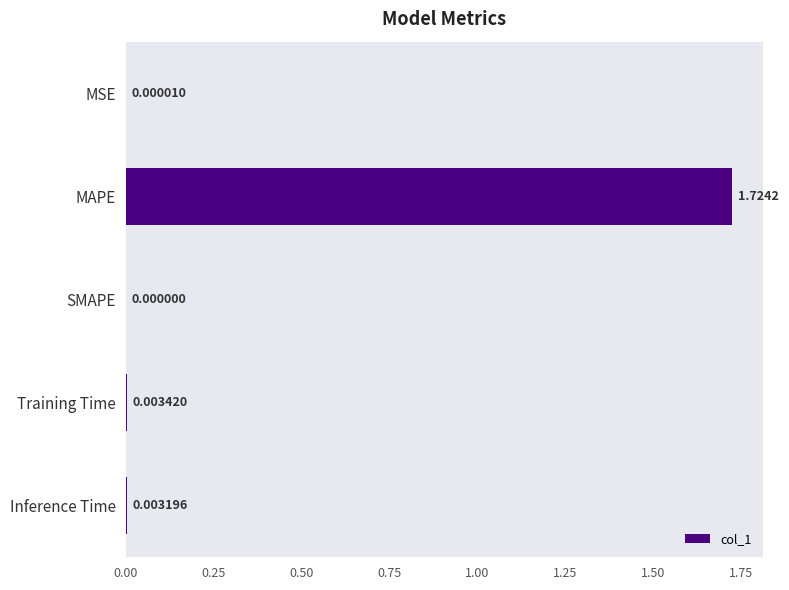

At which category does the chart reach its peak across all series?

MAPE